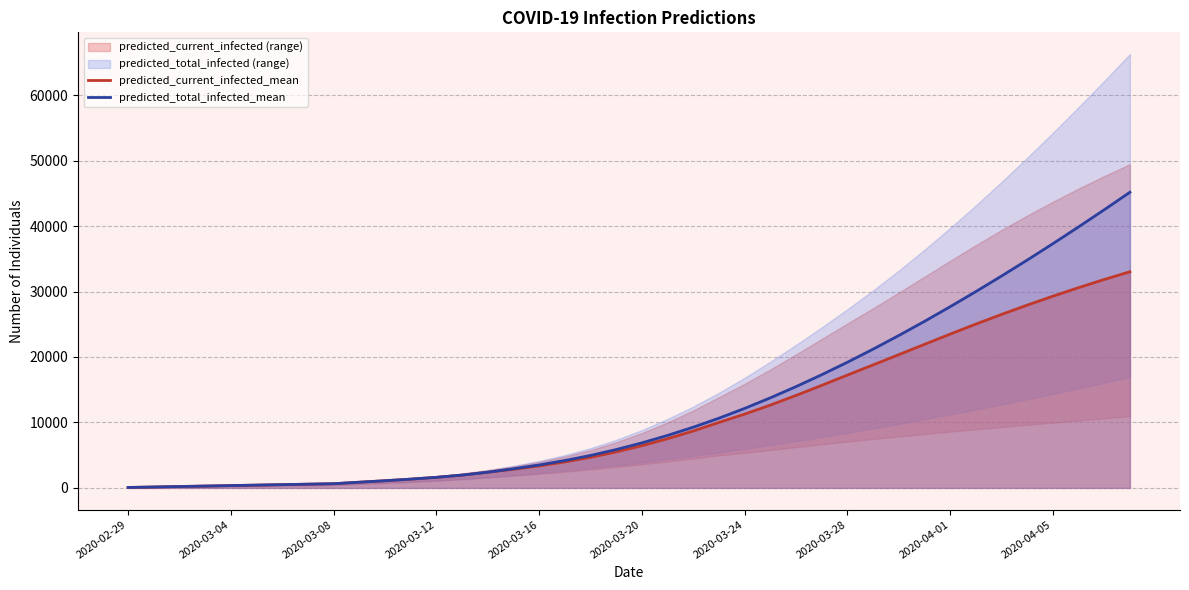

True or false: predicted_total_infected_mean and predicted_current_infected_mean intersect in this chart.

False